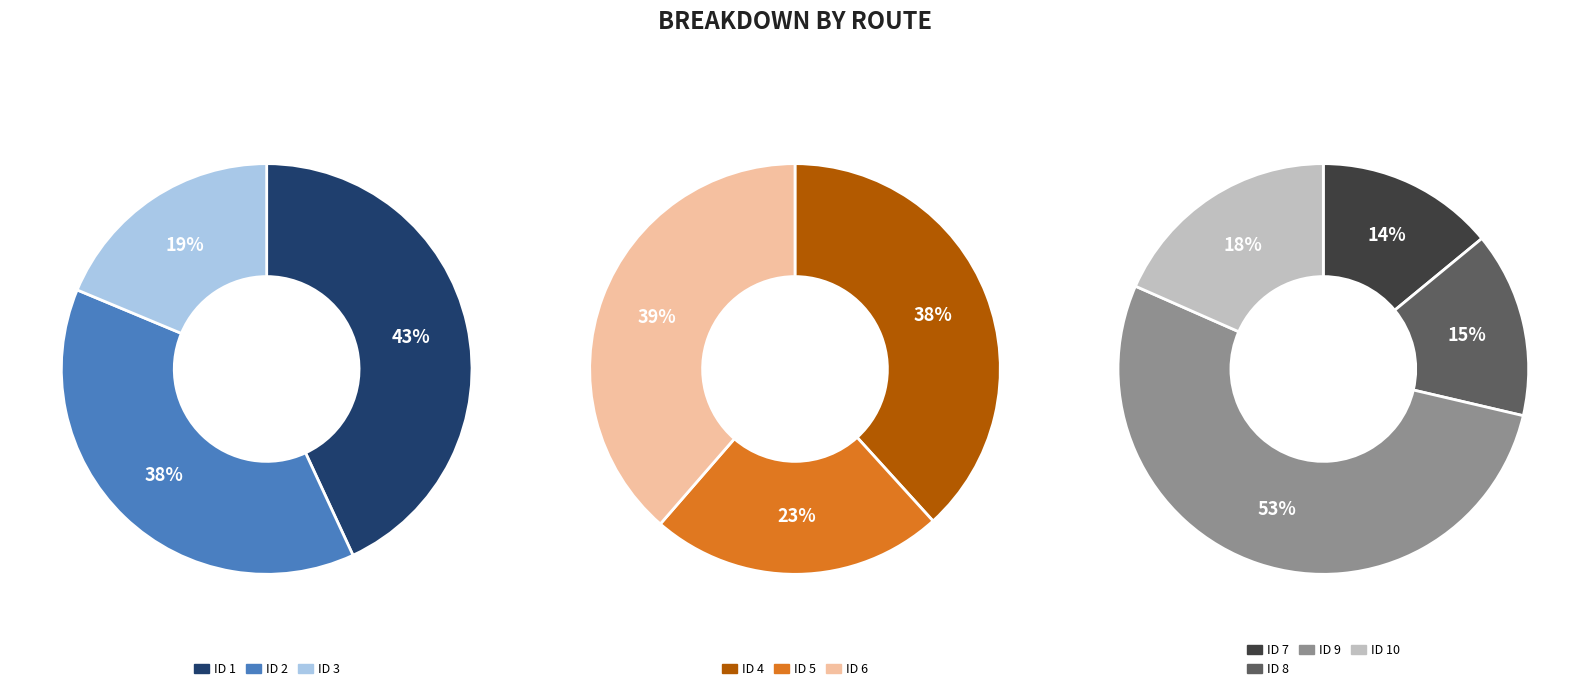

How many slices are in this pie chart?

10